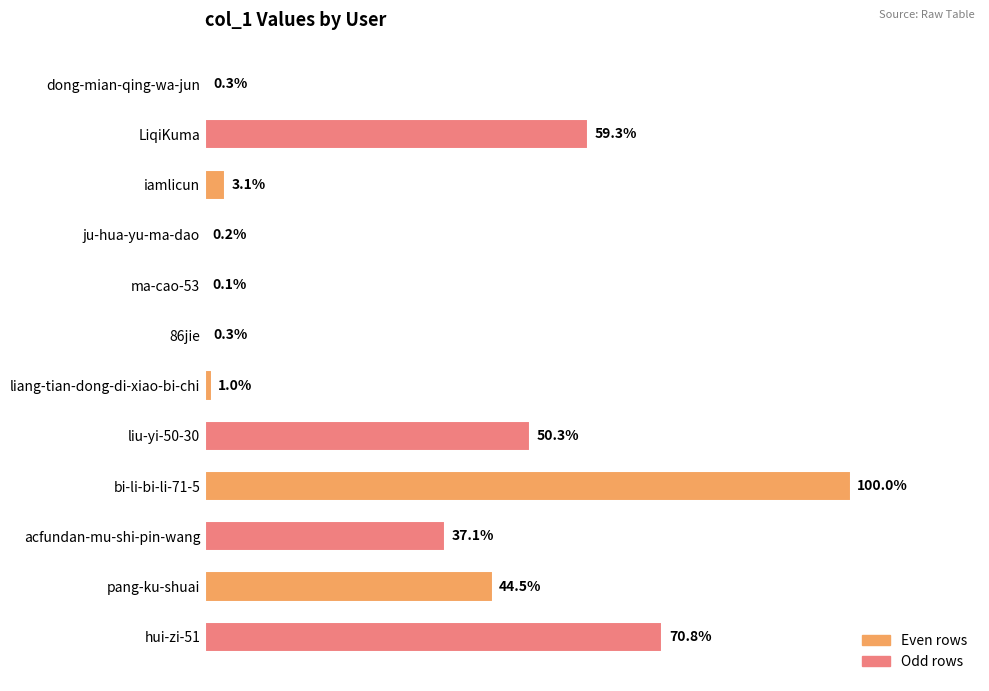

Are the bars horizontal?

Yes